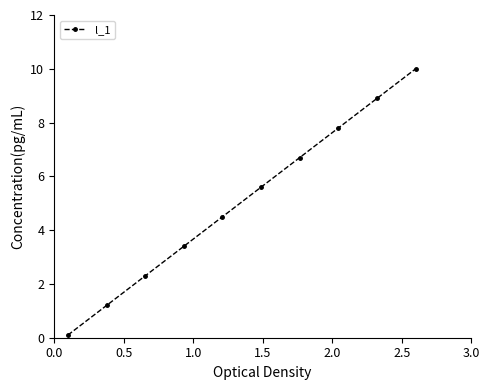

What is the maximum value shown in the chart?

10.0